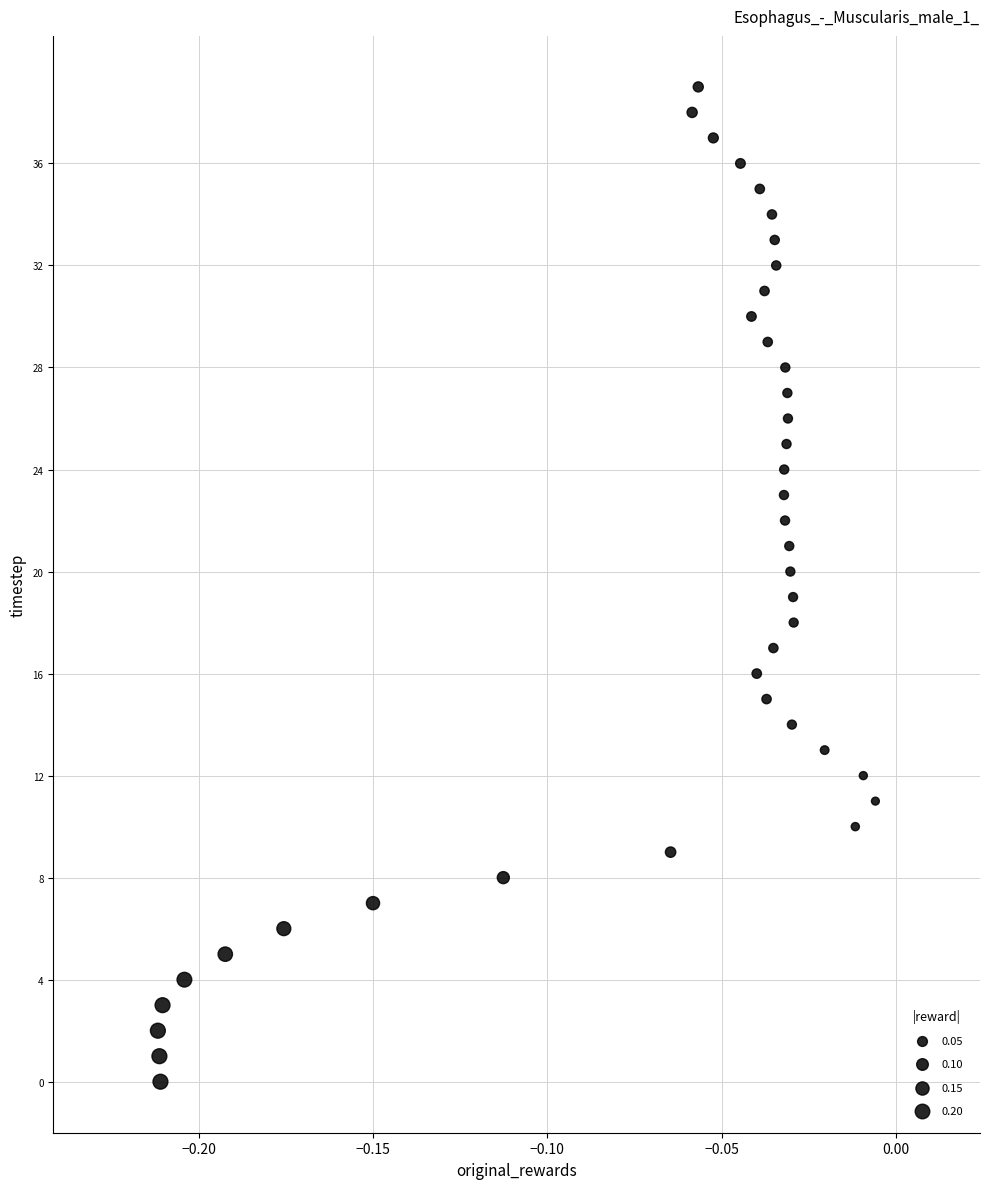

What is the range of Y values (max minus min)?

39